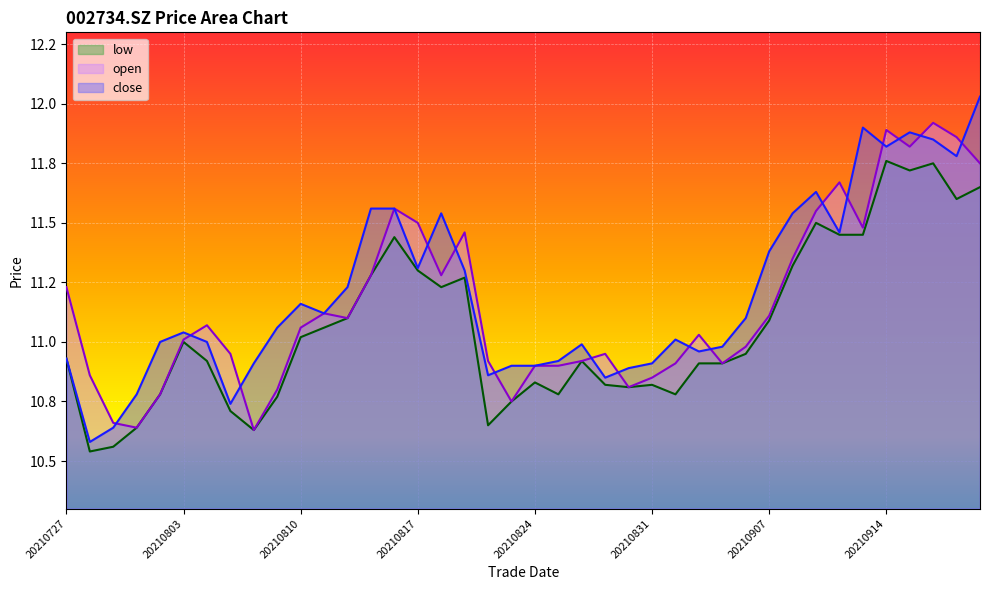

Between 20210902 and 20210907, which series saw the biggest shift?

close